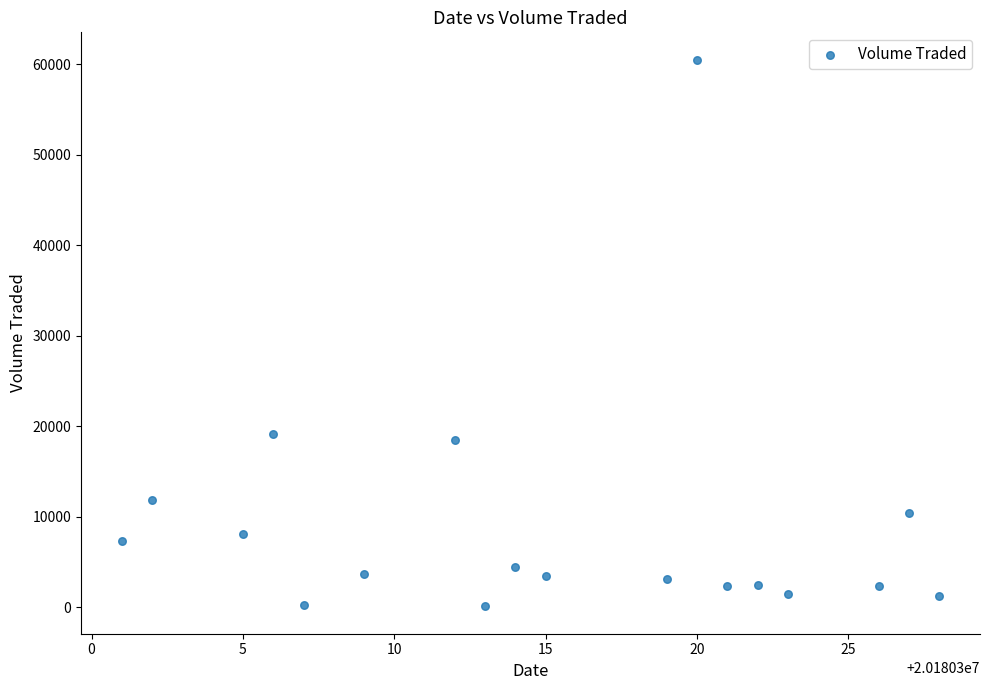

What is the range of Y values (max minus min)?

60400